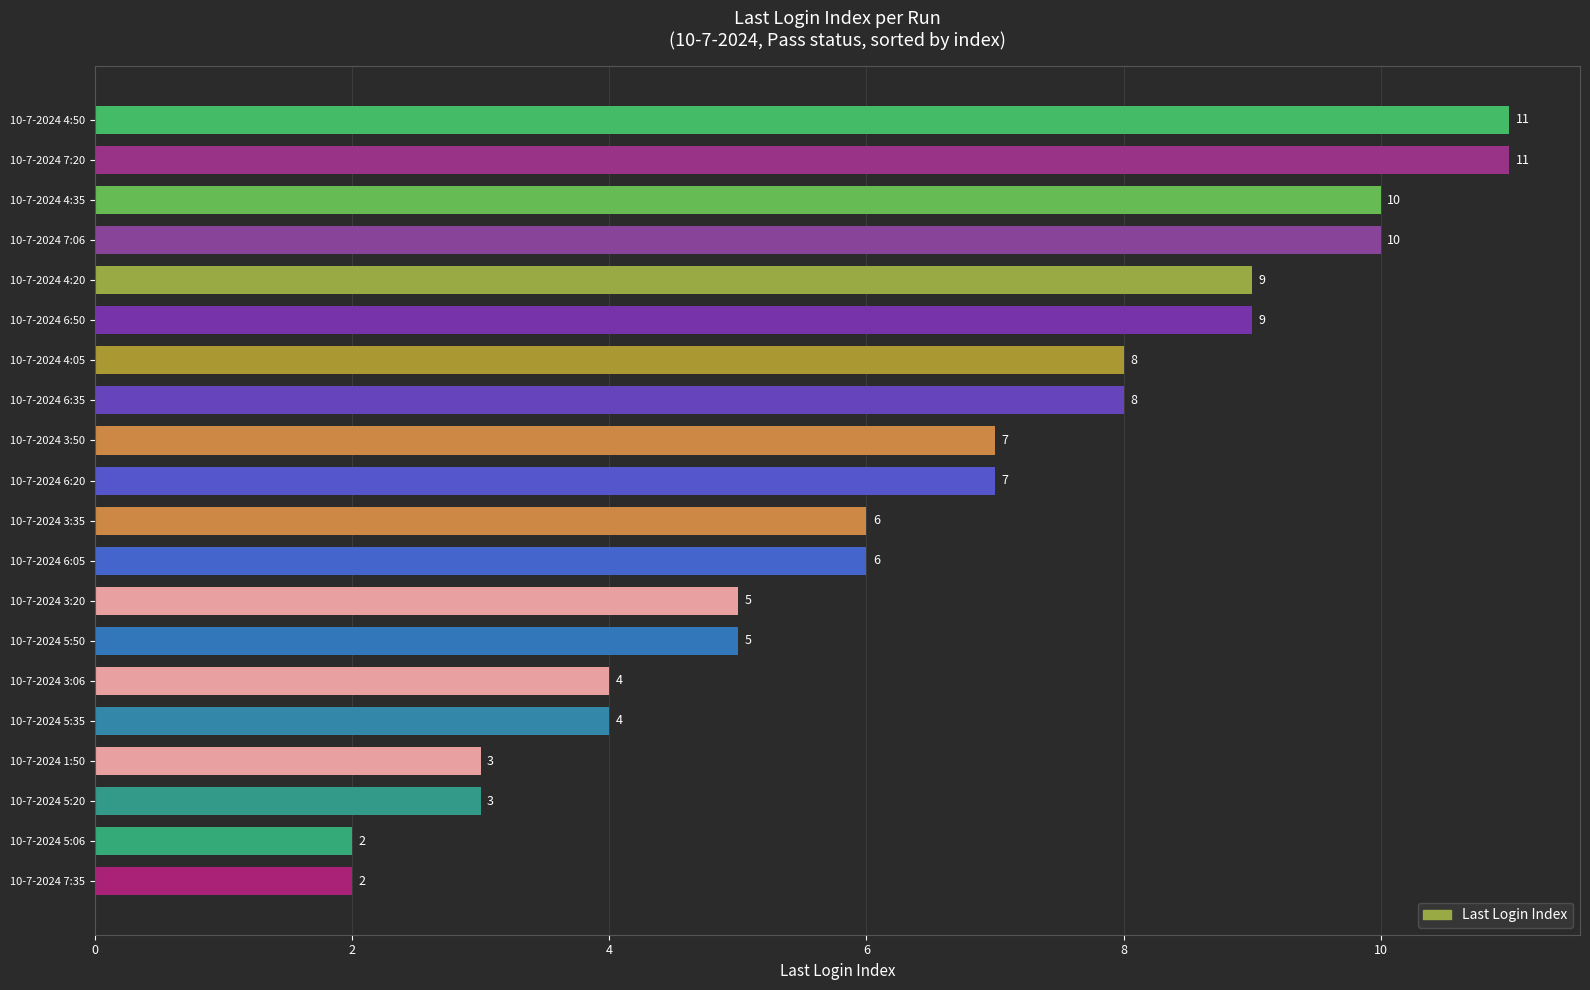

How many bars are there in total?

20